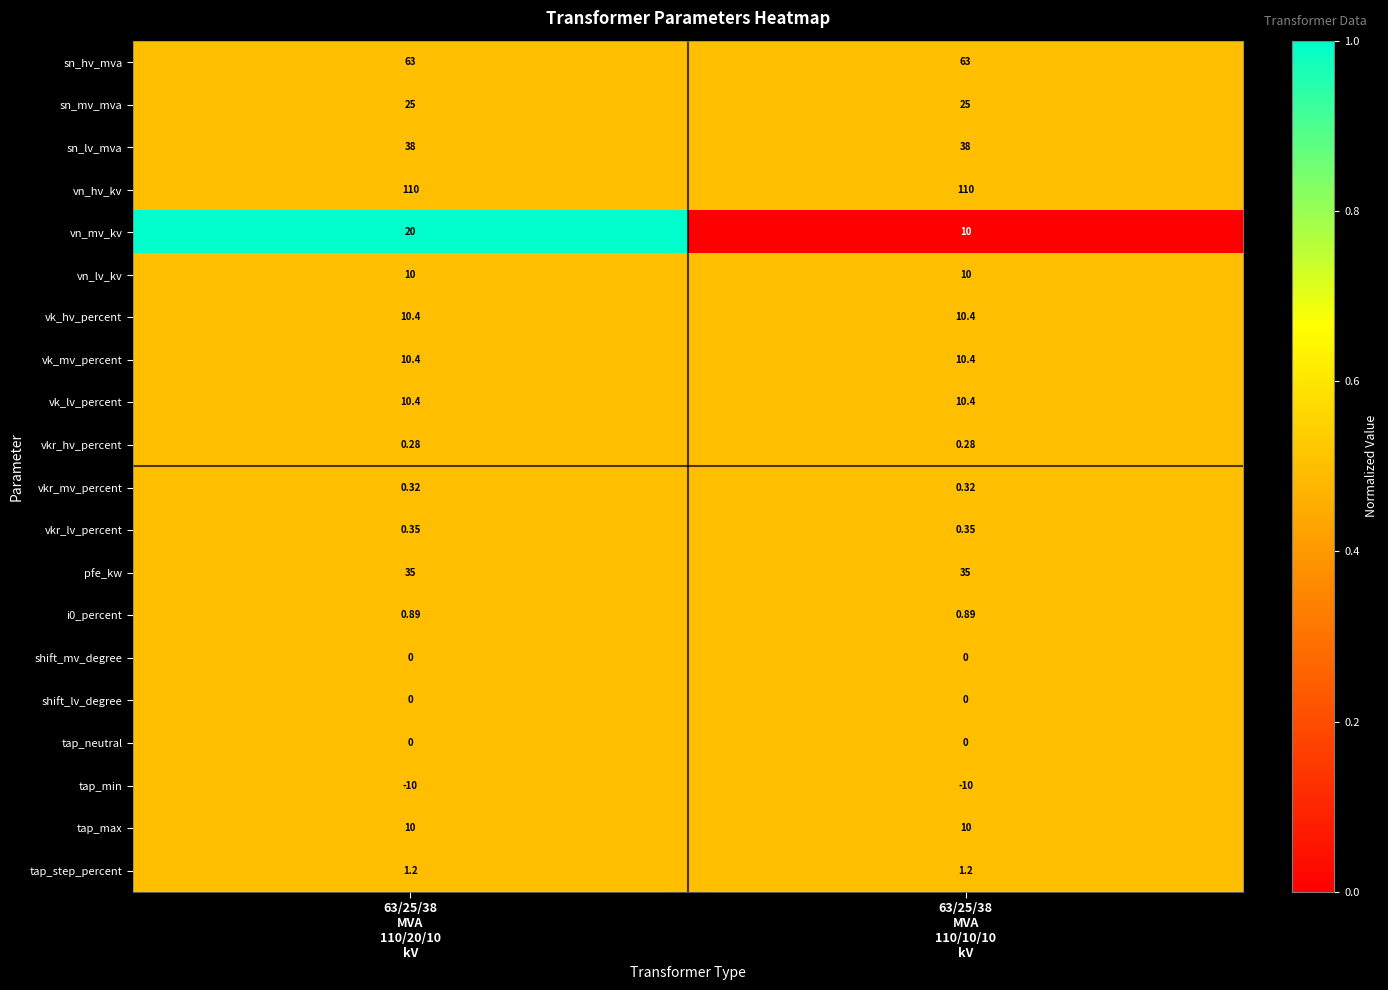

How many series are shown in this chart?

20